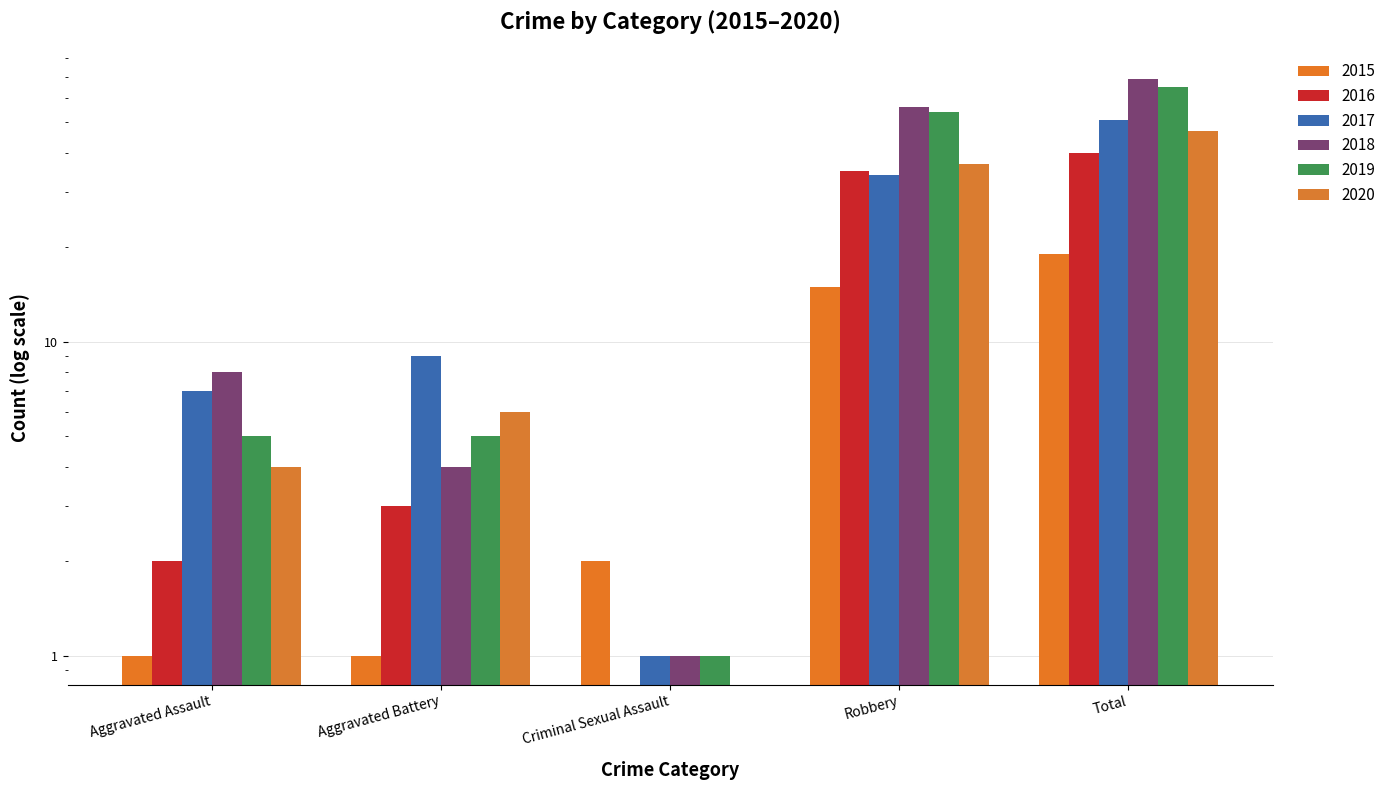

Between Aggravated Assault and Aggravated Battery, which series saw the biggest shift?

2018